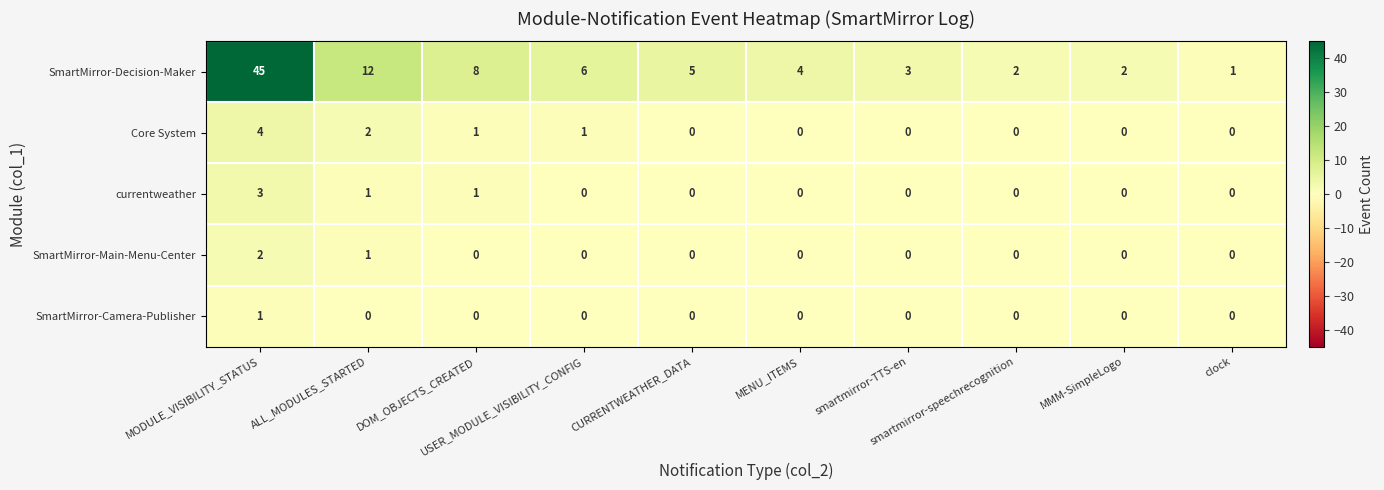

What is the highest value of the currentweather series?

3